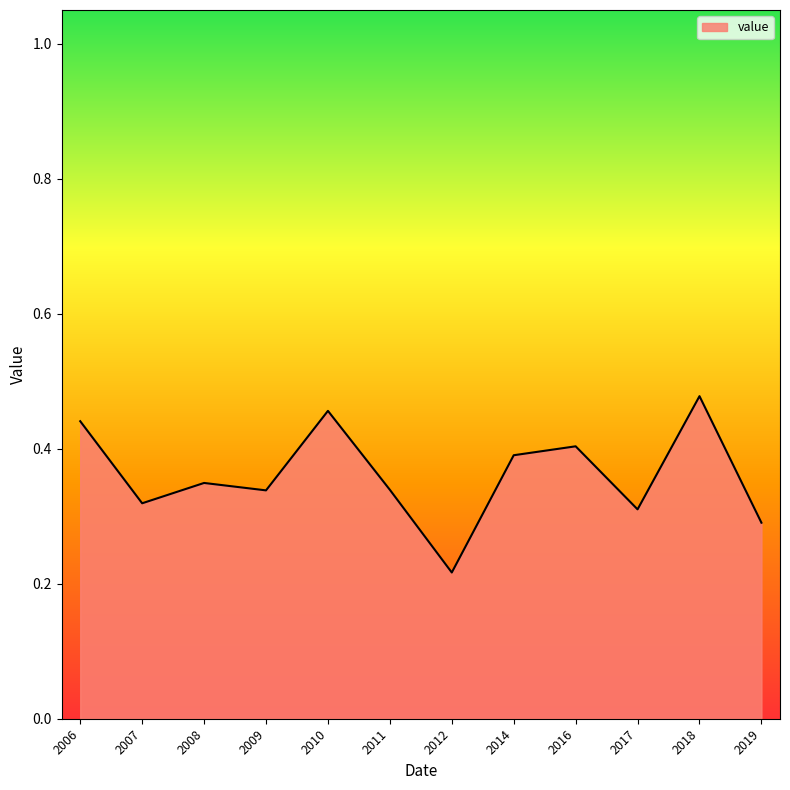

Where is the data nearest to the value 0?

2012